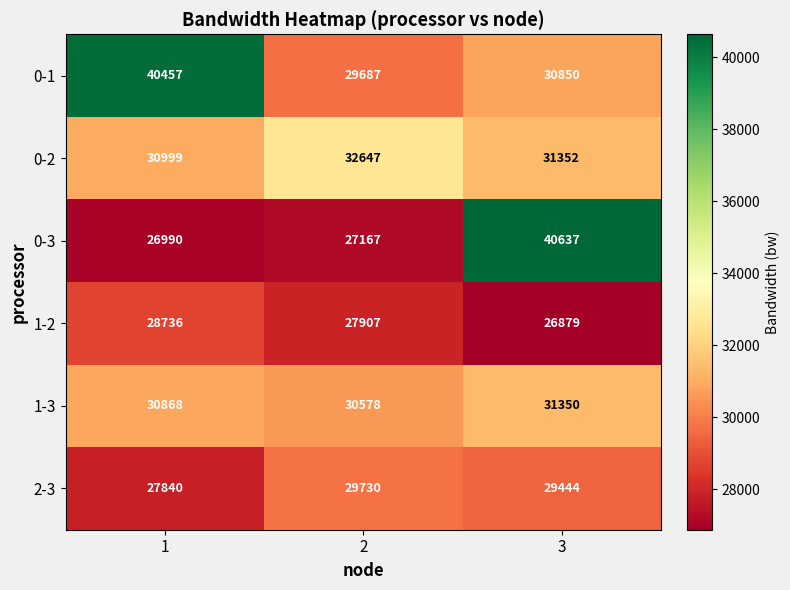

What is the sum of all 1-3 values?

92796